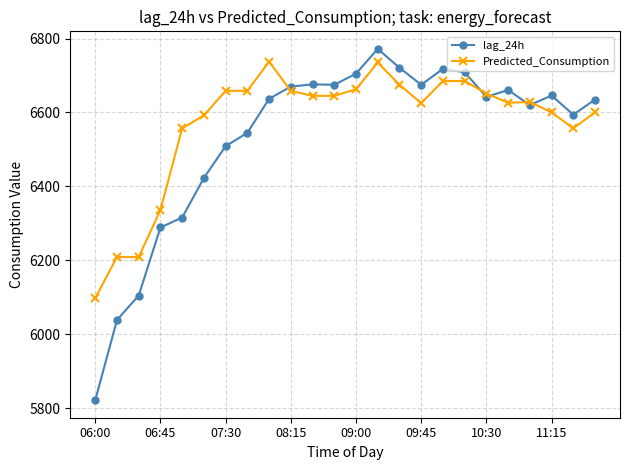

What is the maximum value for lag_24h?

6772.0